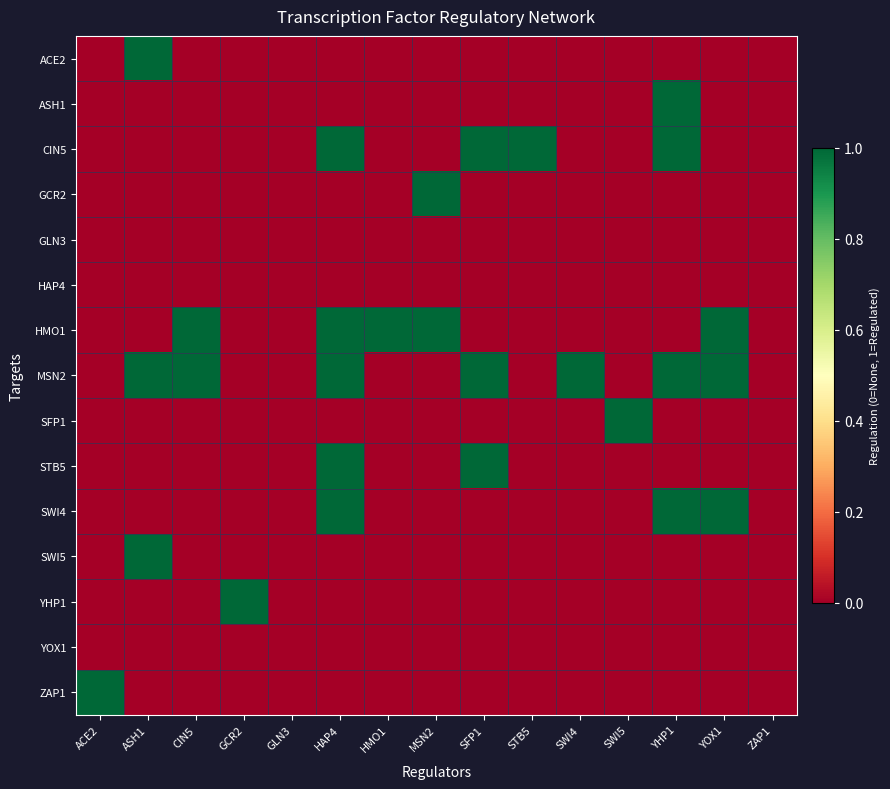

Between STB5 and SWI5, which series saw the biggest shift?

CIN5